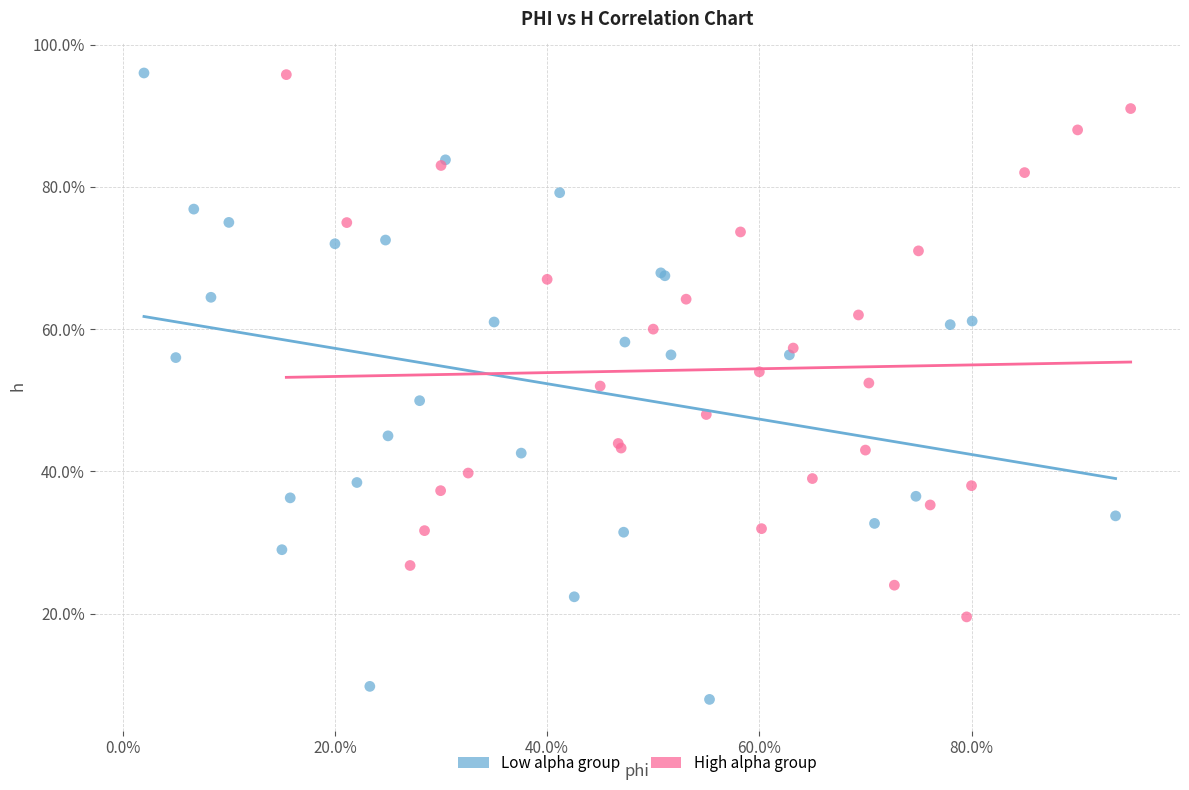

What are all the series names shown in the legend?

Low alpha group, High alpha group